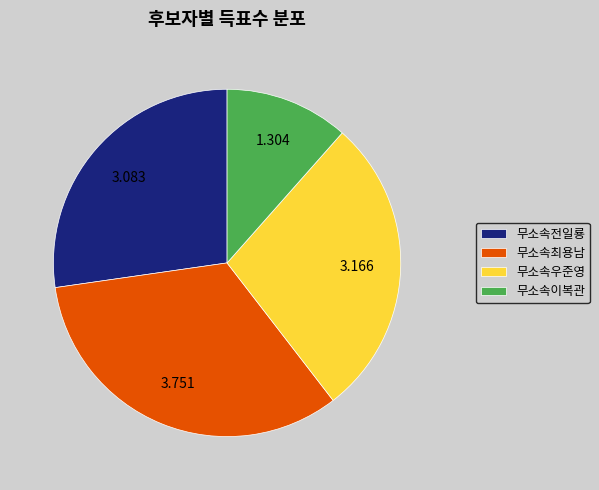

Which category has the biggest portion of the pie?

무소속최용남